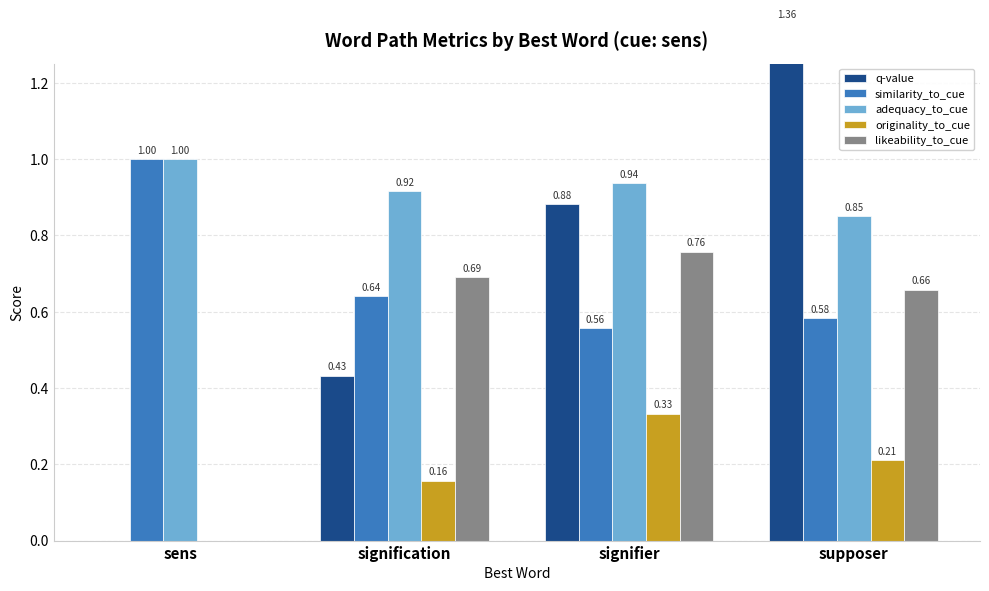

What is the difference between the maximum and minimum values in the likeability_to_cue series?

0.8